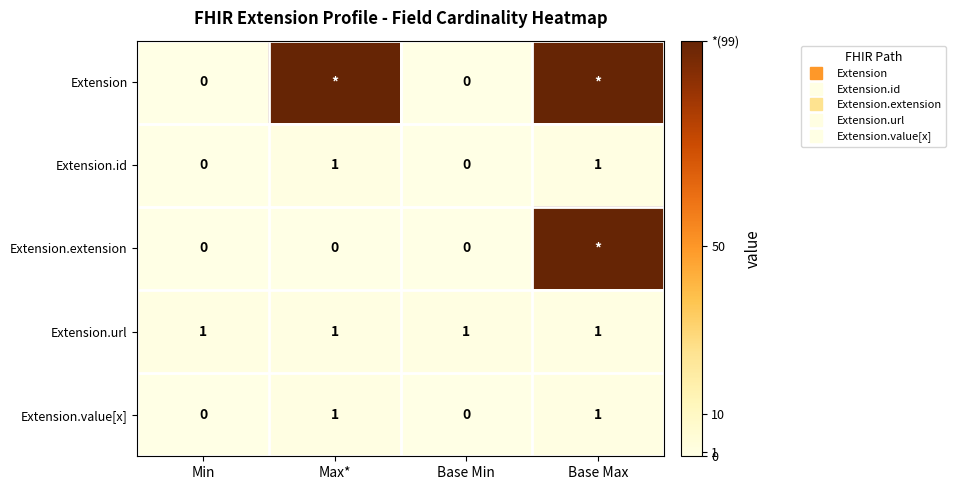

List the series in order of their peak value, lowest first.

Extension.id, Extension.url, Extension.value[x], Extension, Extension.extension